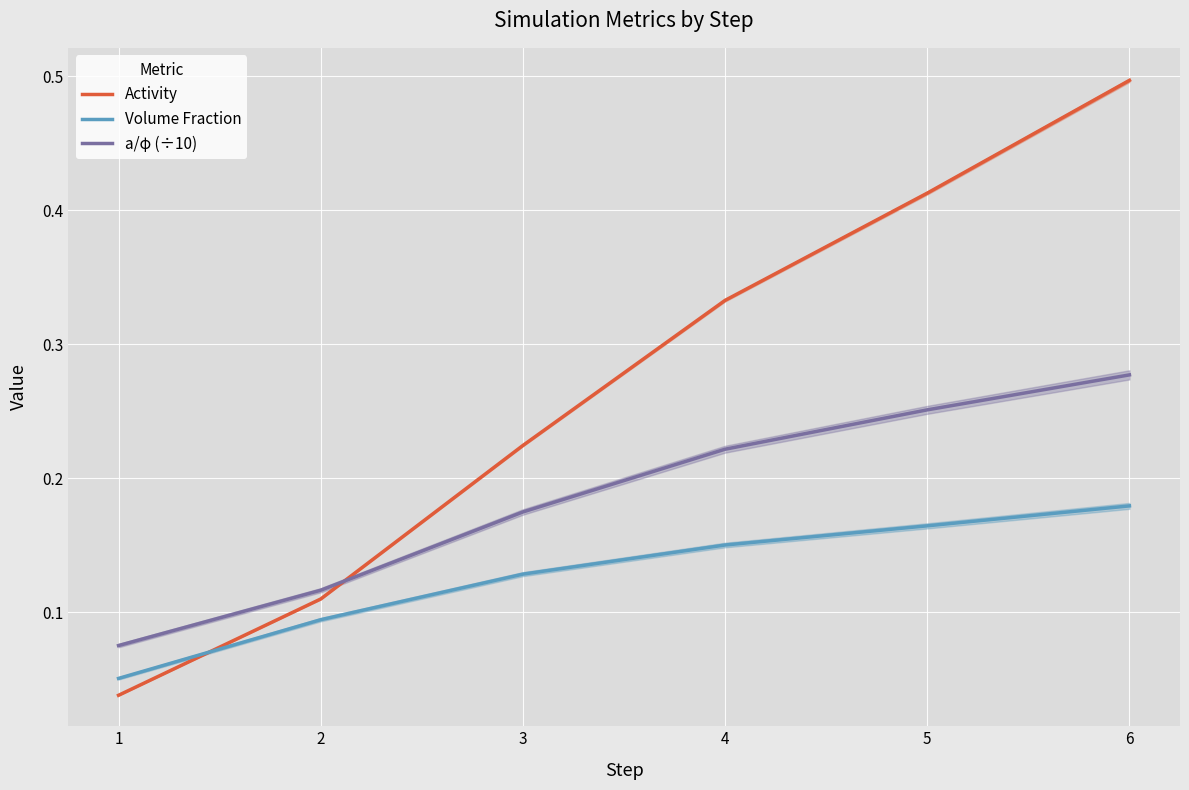

List the labels in order of Volume Fraction value, largest first.

6, 5, 4, 3, 2, 1